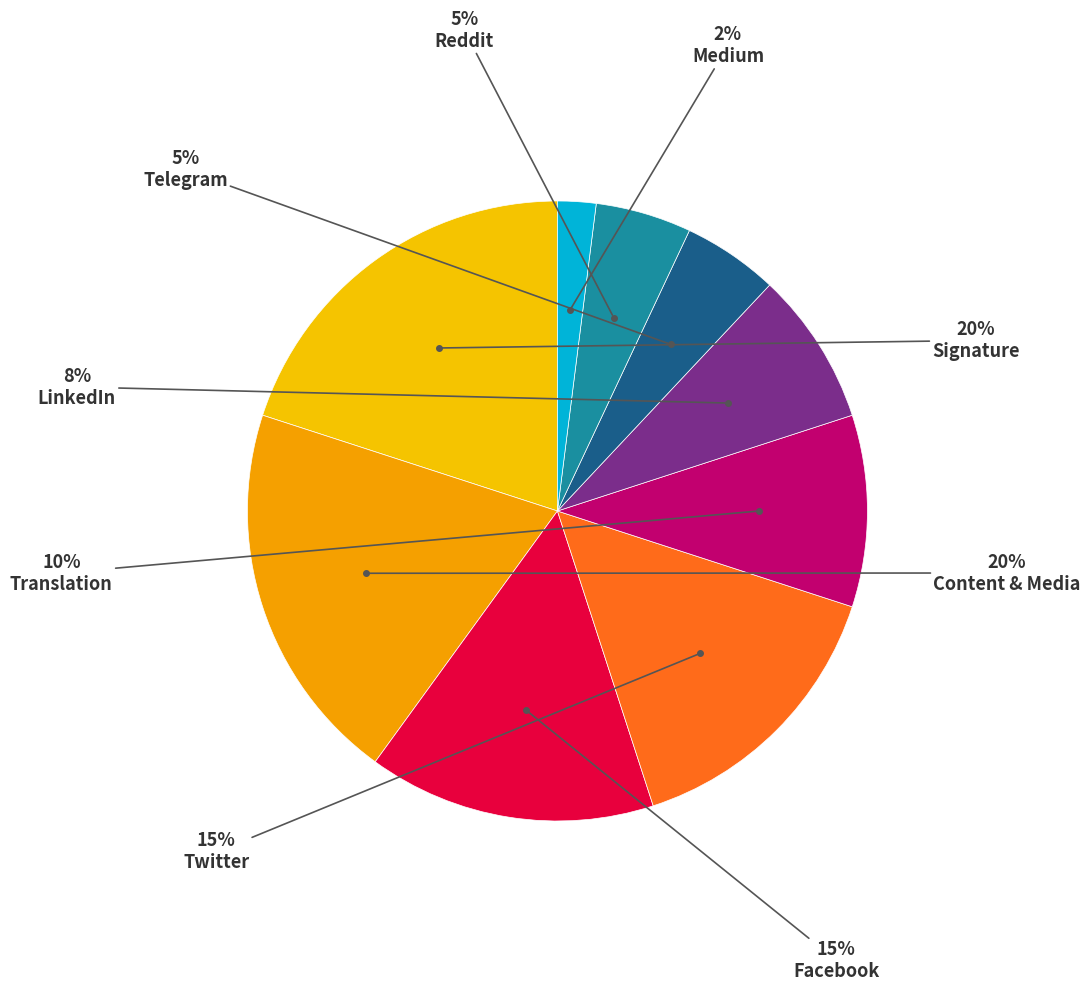

Count the number of slices in the pie.

9